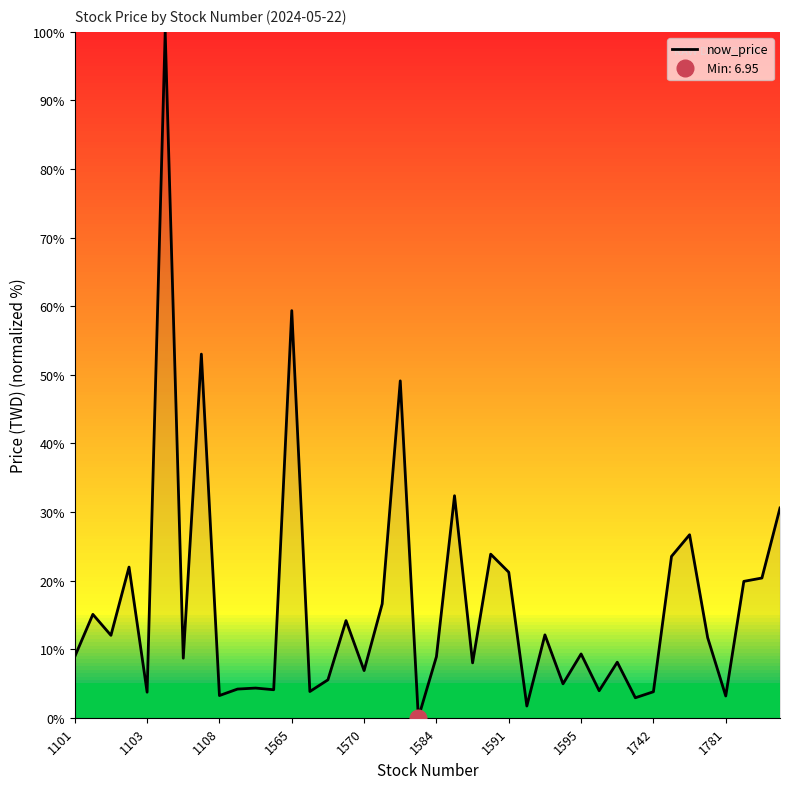

Read the value at 35.

11.7